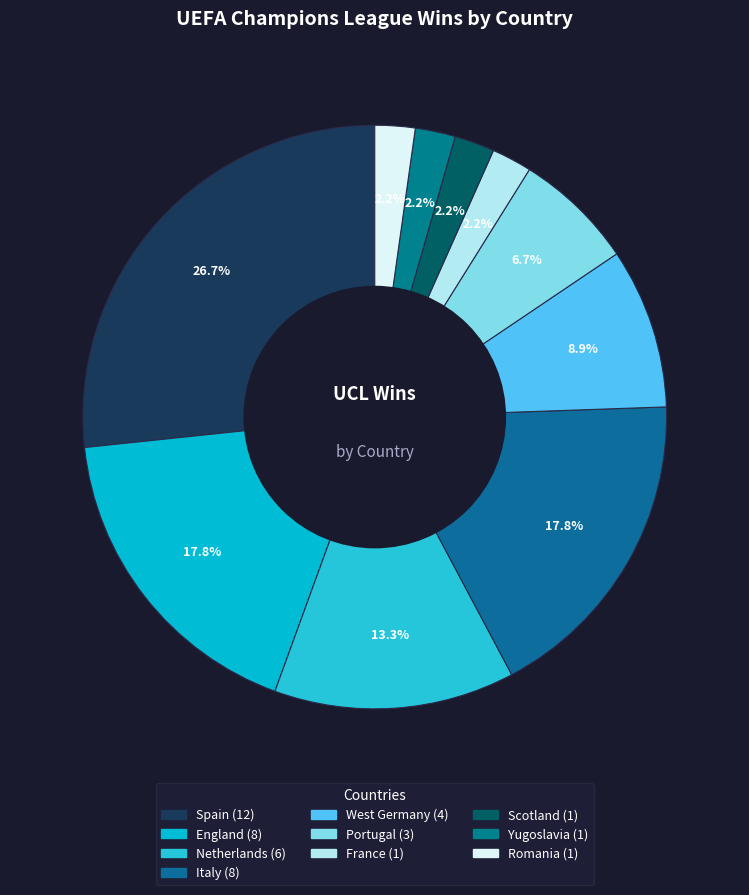

The Yugoslavia slice represents 1% of the pie. True or false?

False